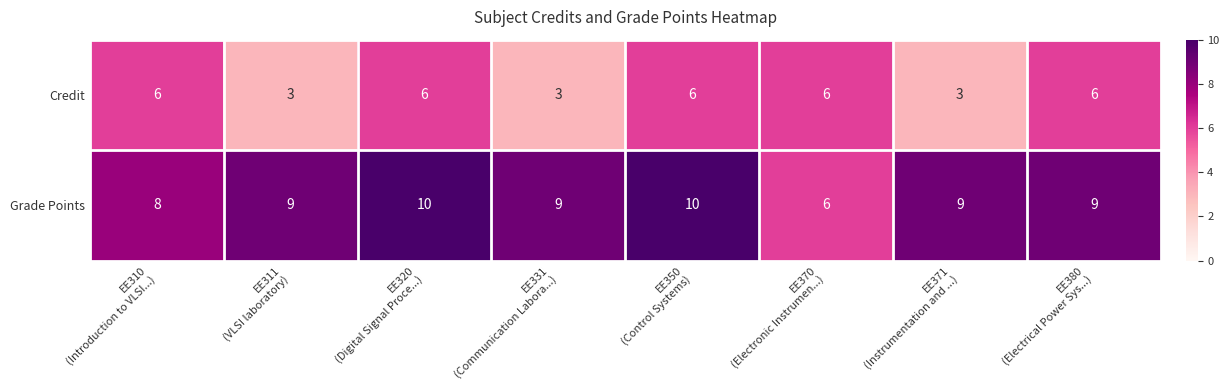

Between EE311
(VLSI laboratory) and EE380
(Electrical Power Sys...), which series saw the biggest shift?

Credit